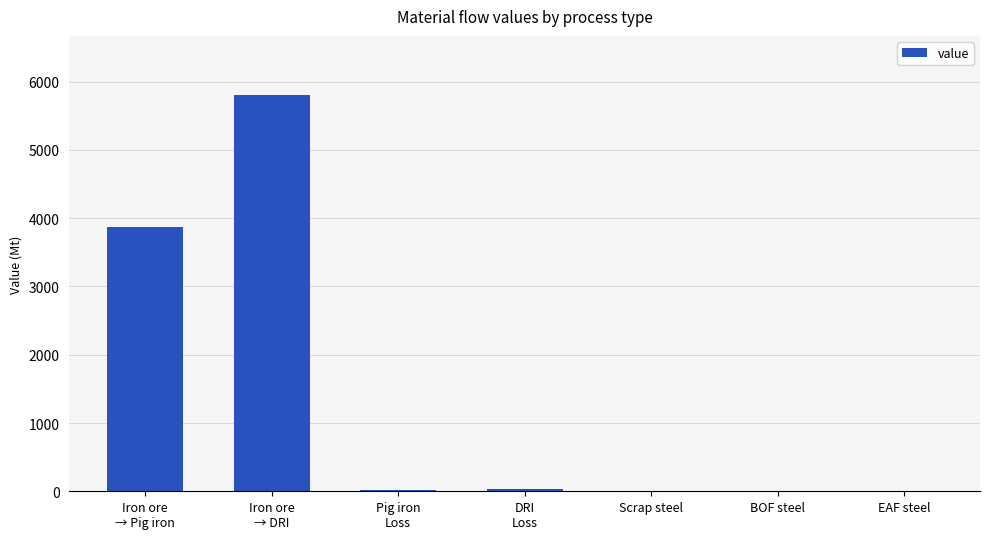

How many distinct data groups are displayed?

1